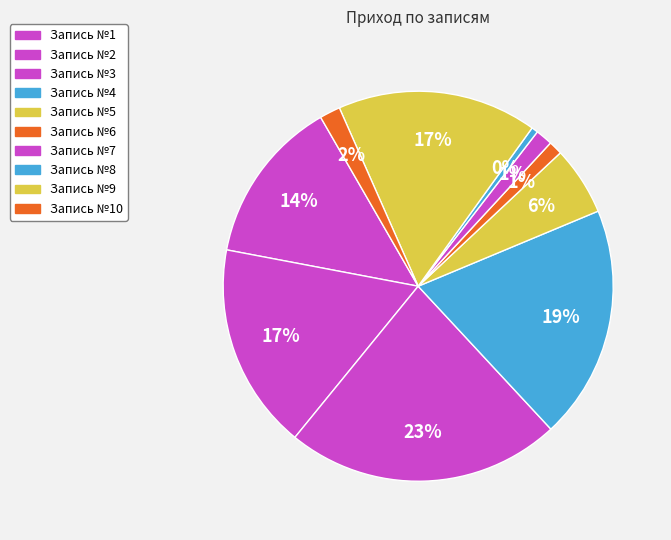

True or false: 2 accounts for 17% of the total.

True